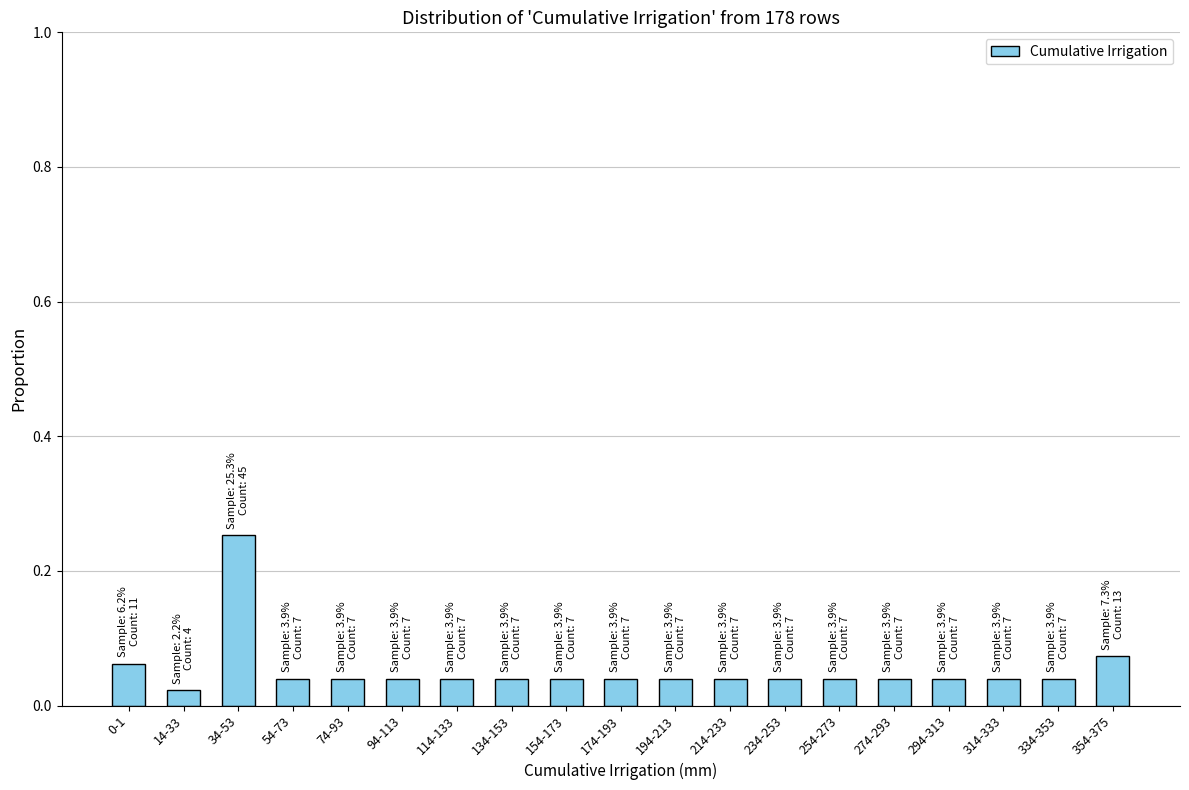

What is the sum of all values?

1.0